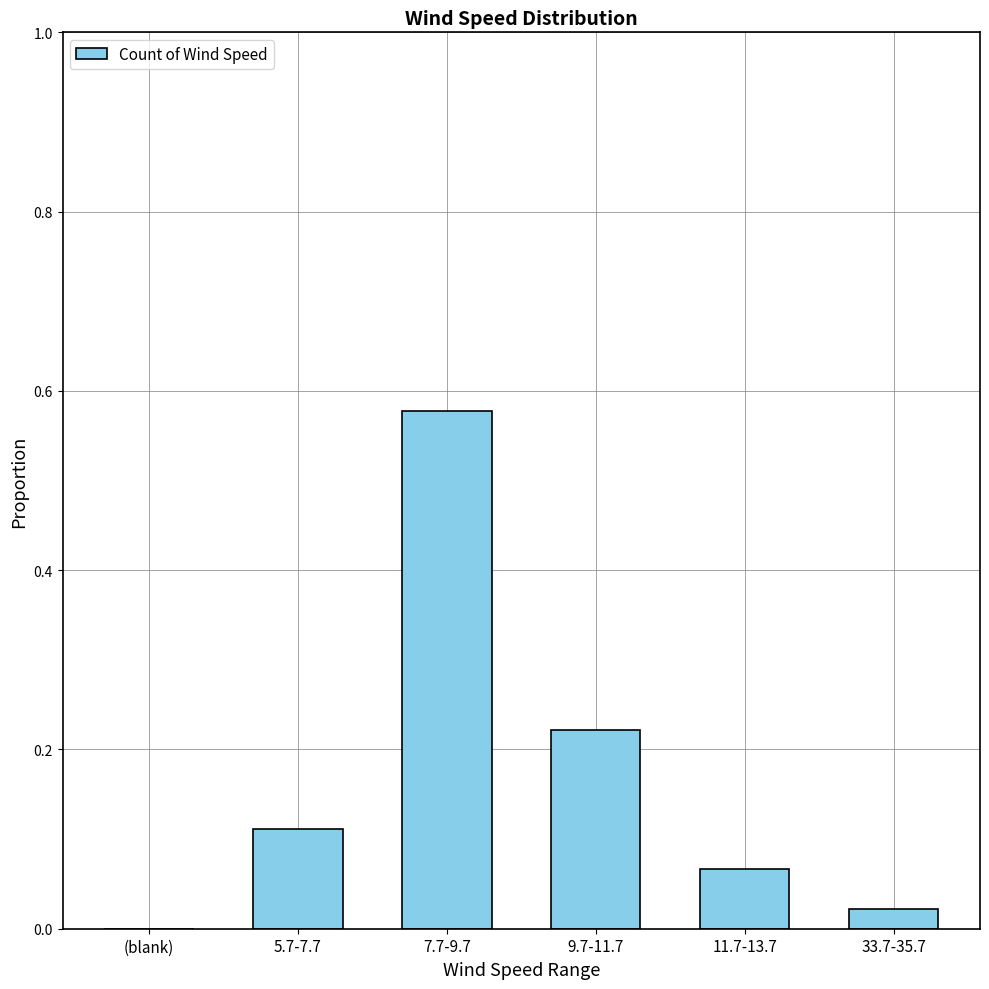

True or false: the data shows 0.0 at 33.7-35.7.

True